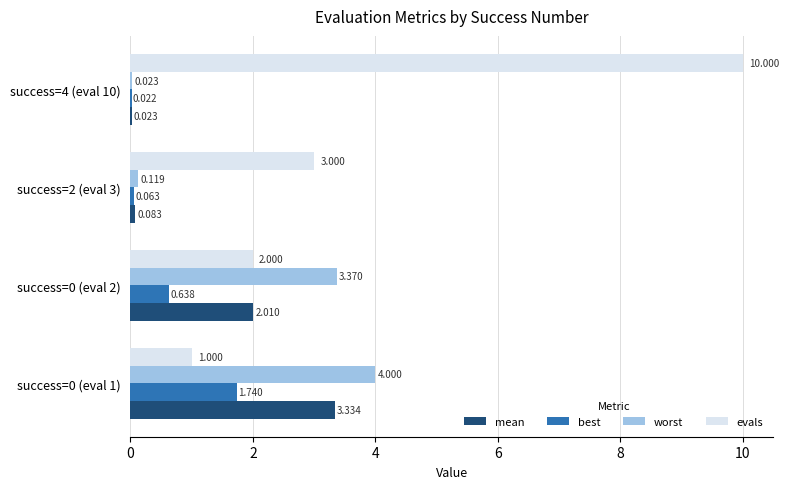

Count the number of categories in the chart.

4